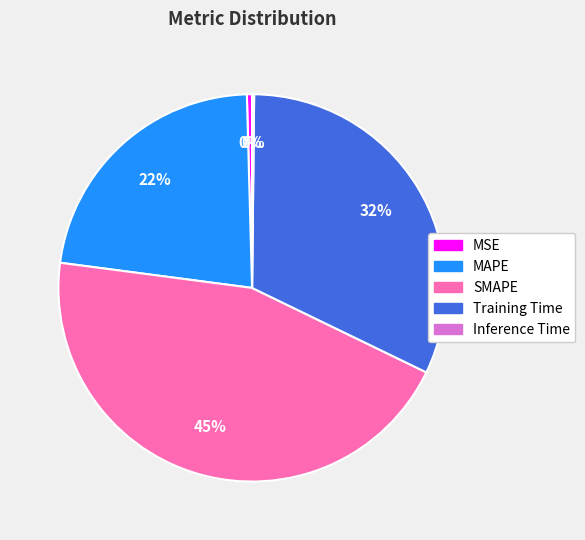

To the nearest percent, what is the average slice percentage?

20%